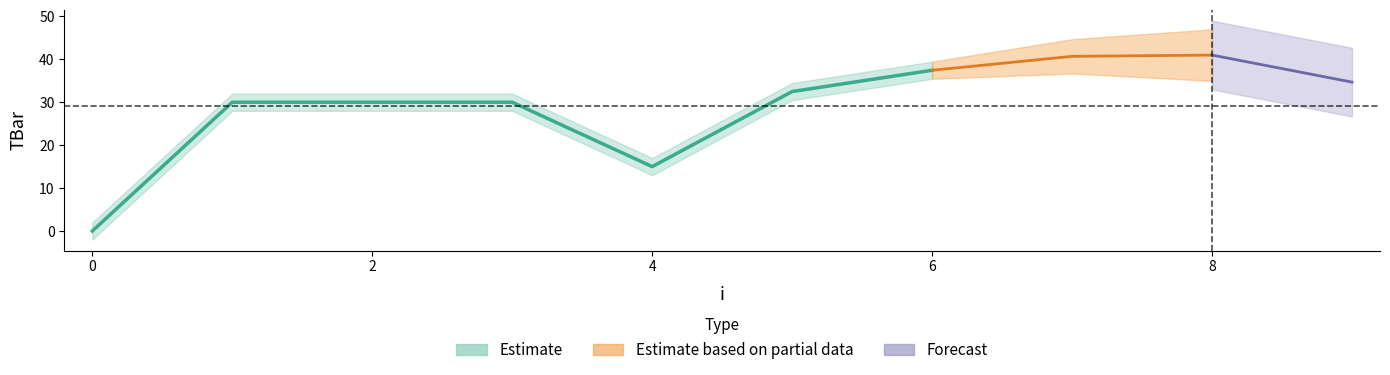

Rank the categories by value from highest to lowest.

8, 7, 6, 9, 5, 1, 2, 3, 4, 0